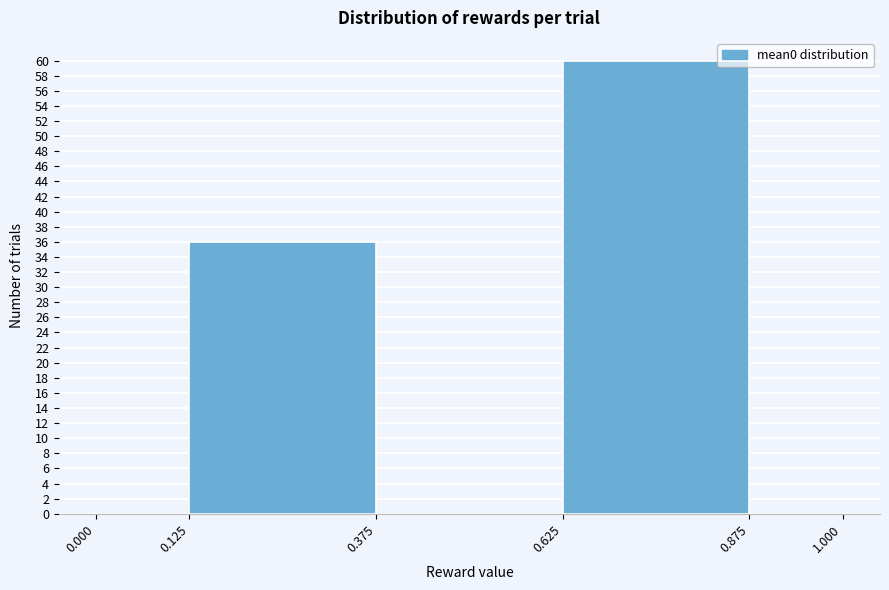

Reading left to right, list every bar in this chart as the range it spans on the x-axis followed by its height. The values are not printed on the chart, so give them approximately, as read against the axis.

0.000 to 0.125: 0
0.125 to 0.375: 36
0.375 to 0.625: 0
0.625 to 0.875: 60
0.875 to 1.000: 0